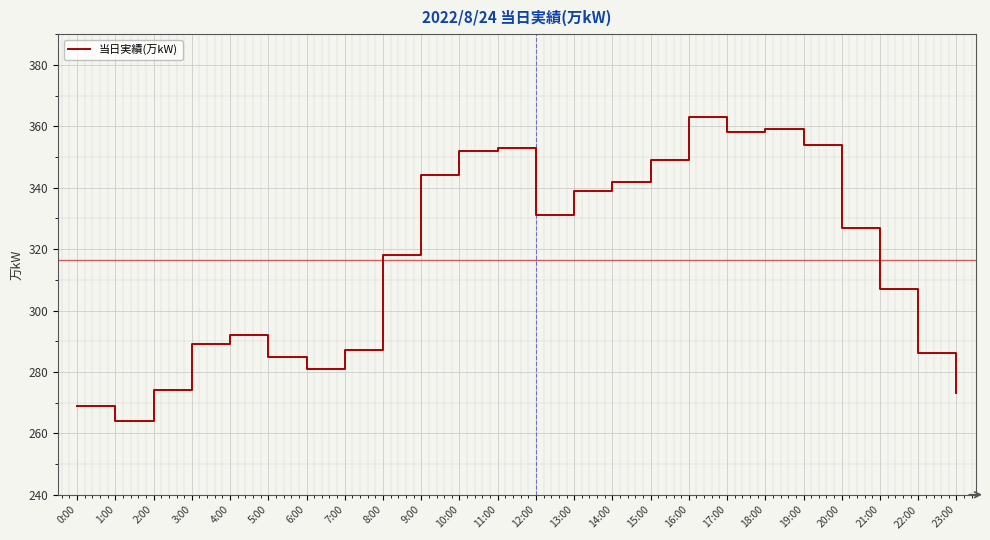

Reading left to right, extract all data points from this chart.

269	264	274	289	292	285	281	287	318	344	352	353	331	339	342	349	363	358	359	354	327	307	286	273